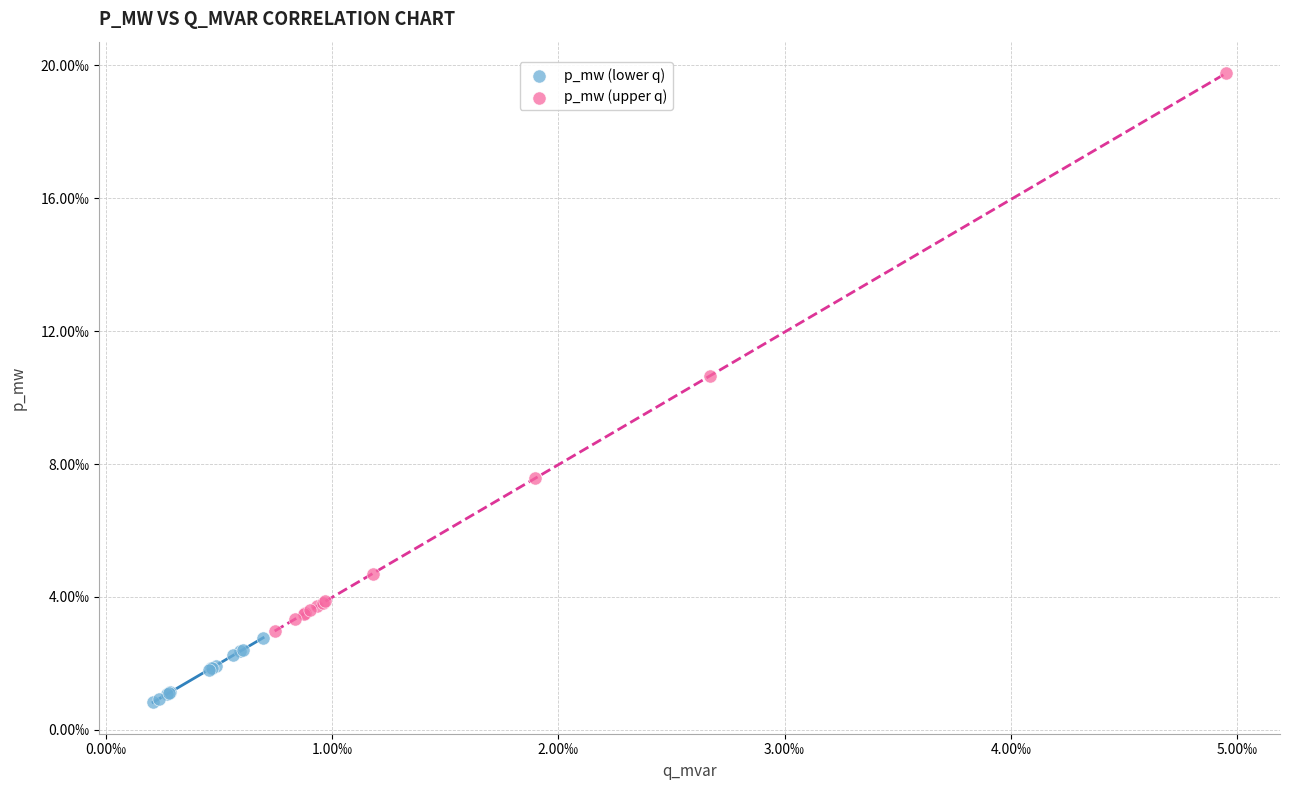

Which series has the largest Y range (max minus min)?

p_mw (upper q)